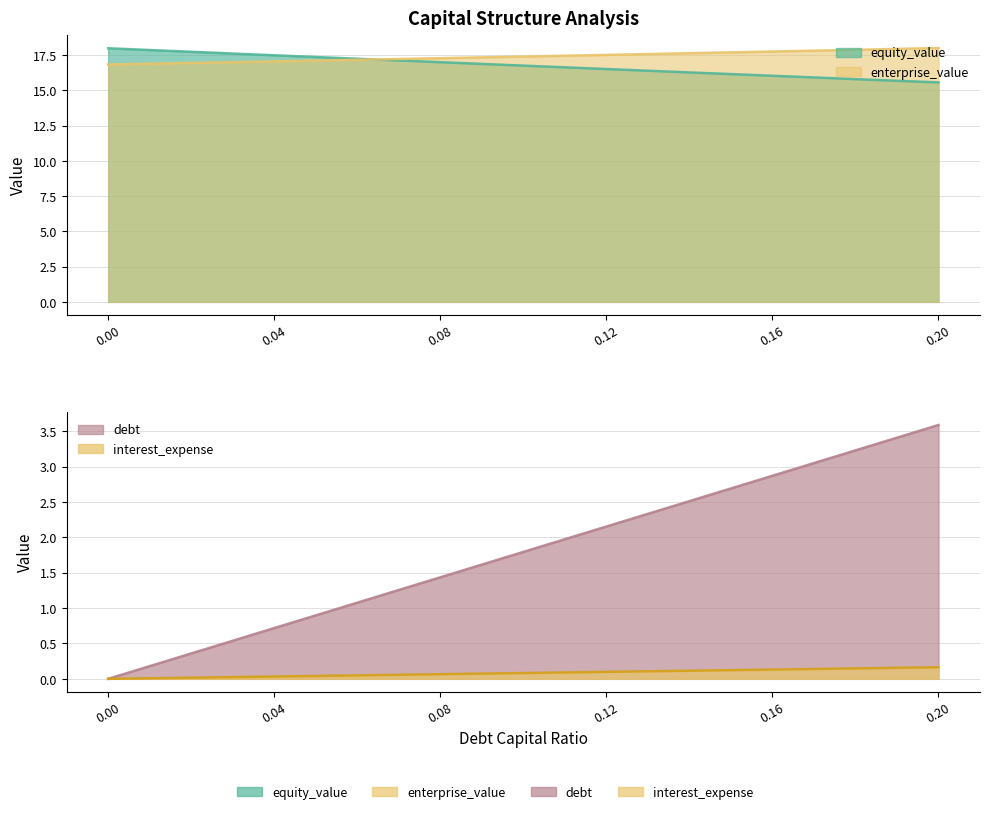

List the labels in order of equity_value value, smallest first.

0.2, 0.19, 0.18, 0.17, 0.16, 0.15, 0.14, 0.13, 0.12, 0.11, 0.1, 0.09, 0.08, 0.07, 0.06, 0.05, 0.04, 0.03, 0.02, 0.01, 0.0